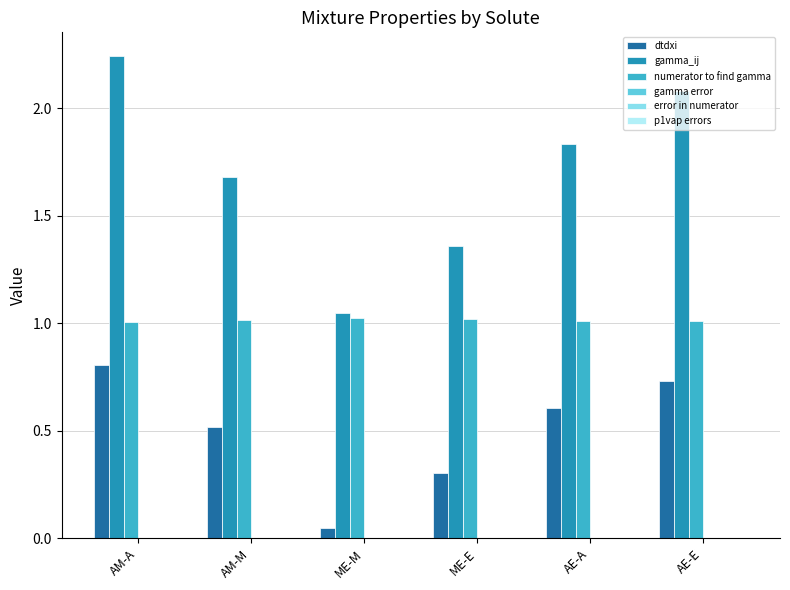

True or false: gamma_ij has a value of 2.1 at ME-E.

False